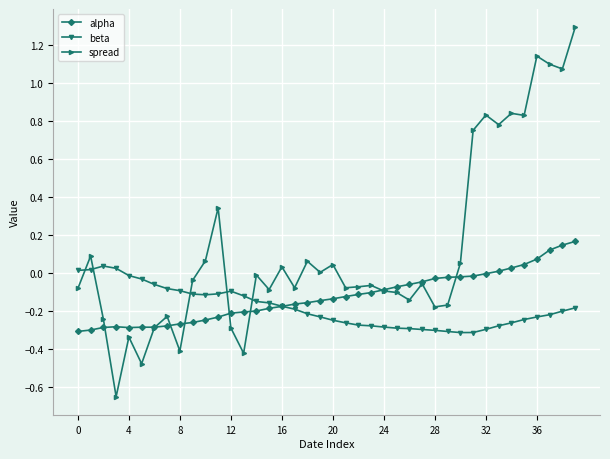

Which series has the largest range (max minus min)?

spread